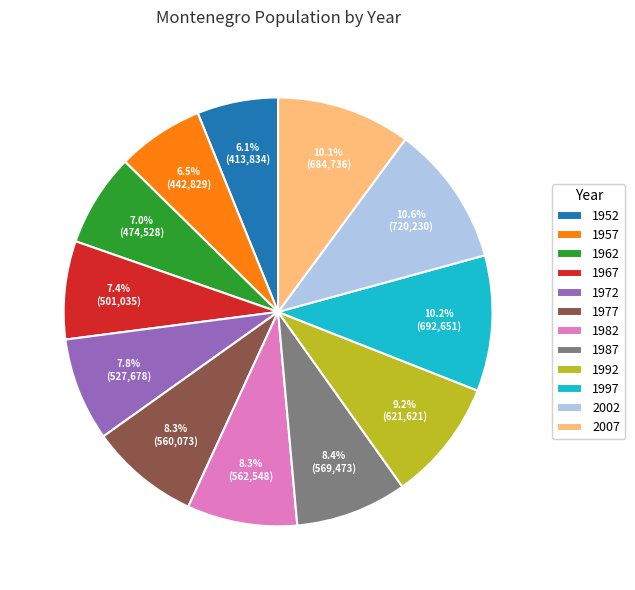

How many segments does this pie chart have?

12